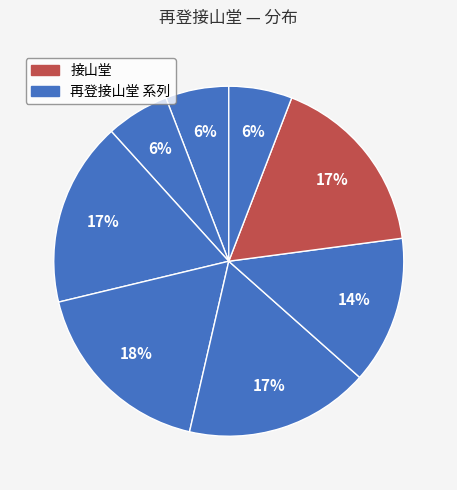

Count the number of slices in the pie.

8